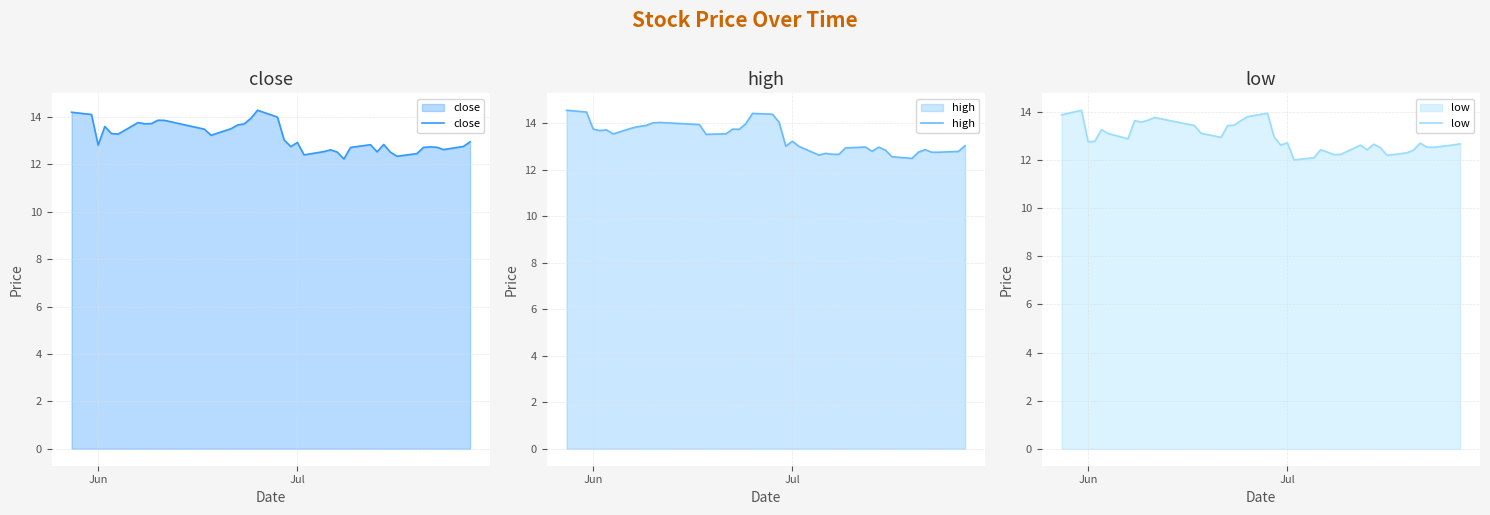

What is the minimum value for close?

12.2